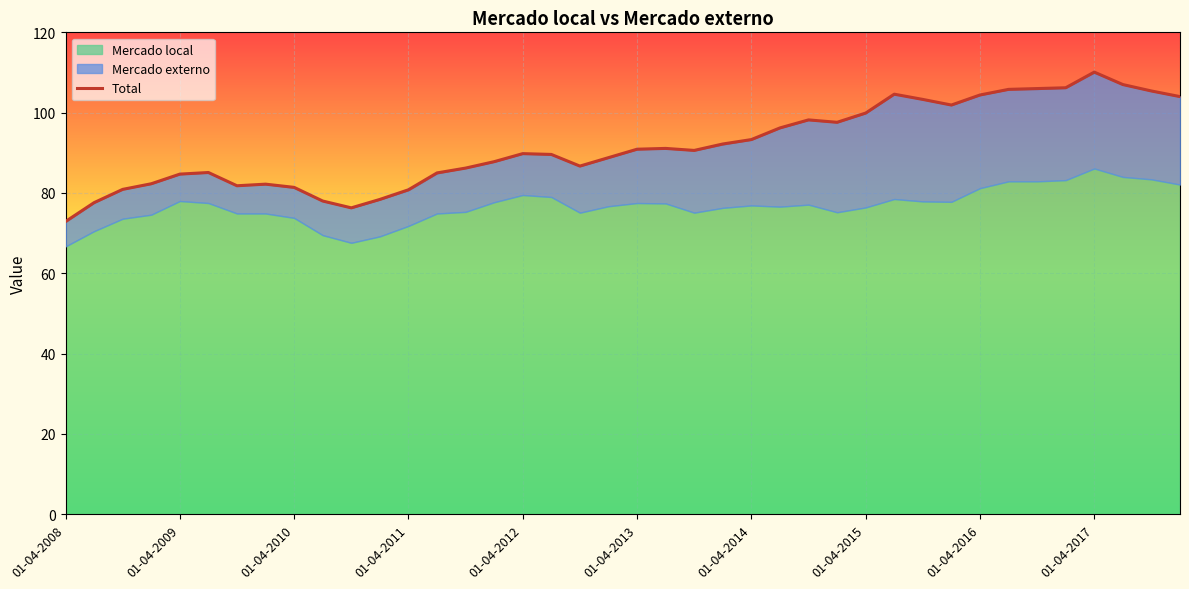

Where does the data first go above 90?

01-04-2013